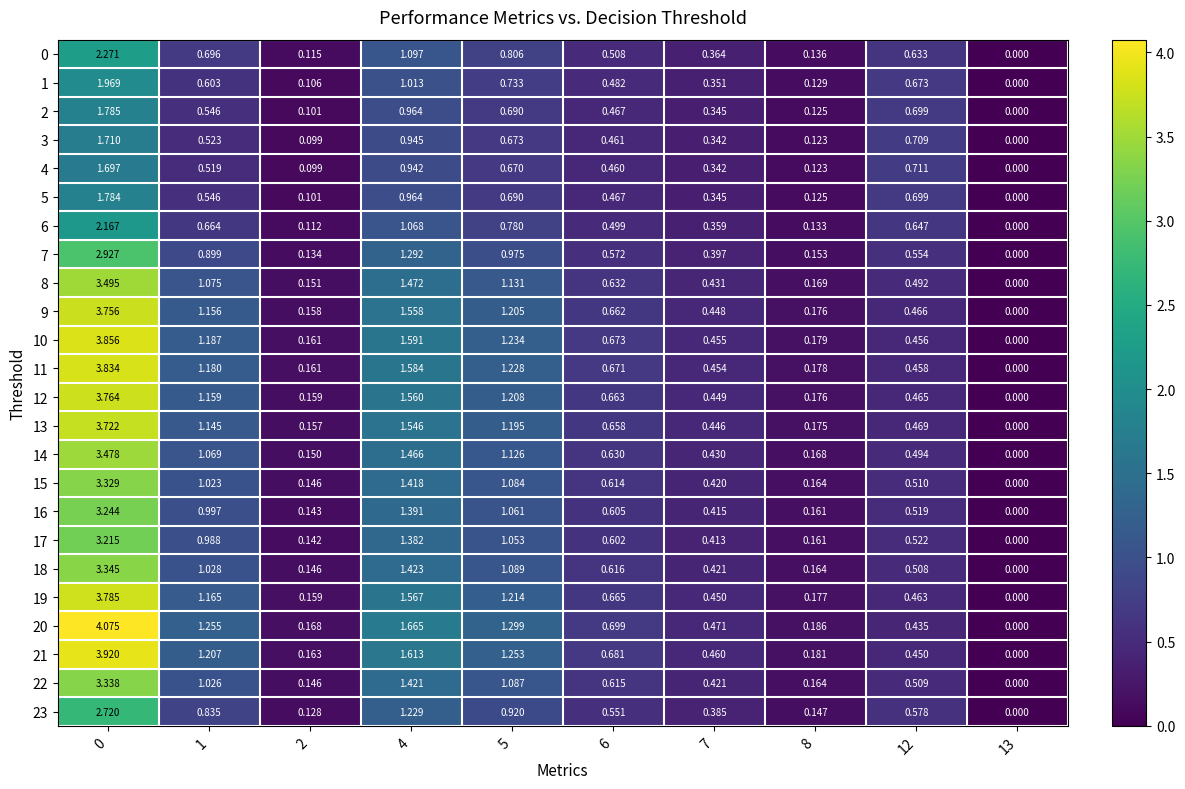

Is the value of 21 at 13 greater than the value of 6 at 4?

No